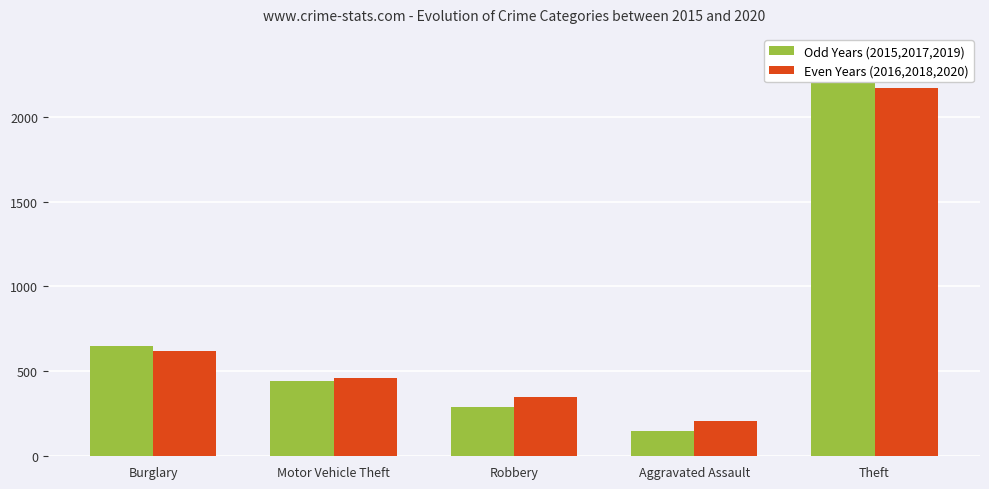

Where is Even Years (2016,2018,2020) nearest to the value 1190?

Burglary